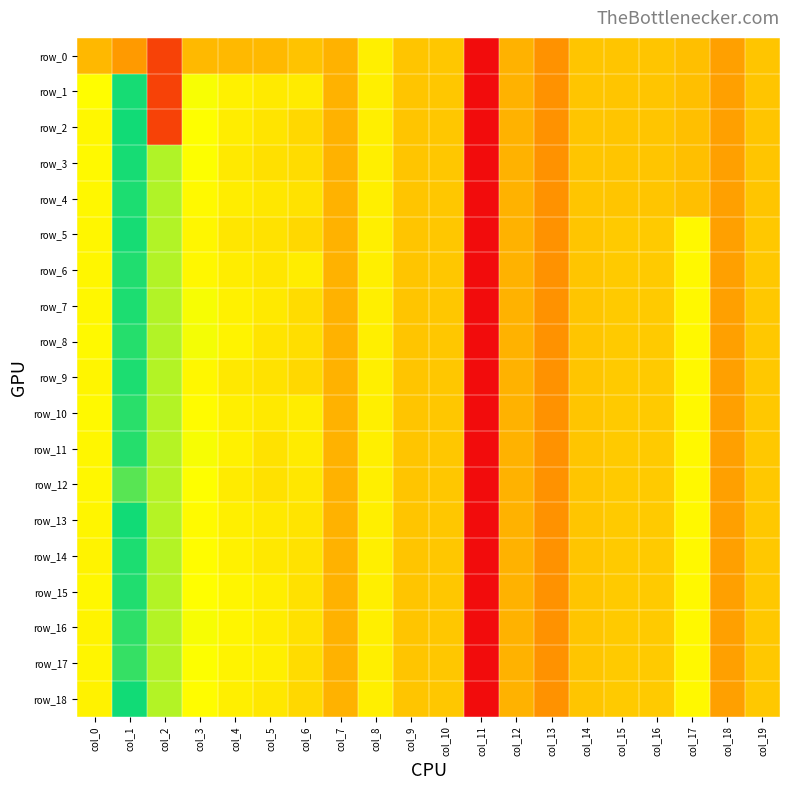

What is the sum of all row_11 values?

-2.5